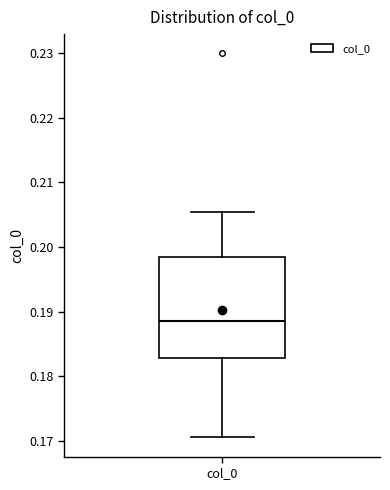

Transcribe this box plot: give where the median line is, the range the box spans, and where the two whiskers end, as read against the y-axis. The values are not printed on the chart, so give them approximately, as read against the axis.

median 0.189, box 0.183 to 0.198, whiskers 0.171 to 0.205